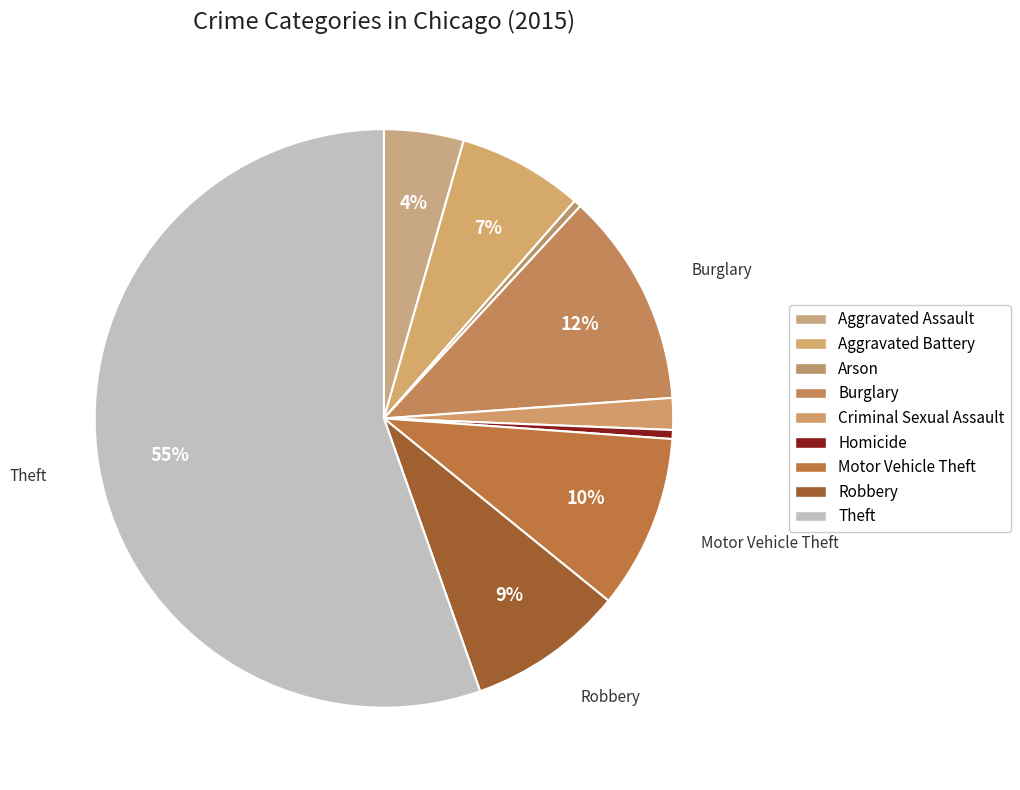

Is it true that Motor Vehicle Theft is 20% of the pie?

False